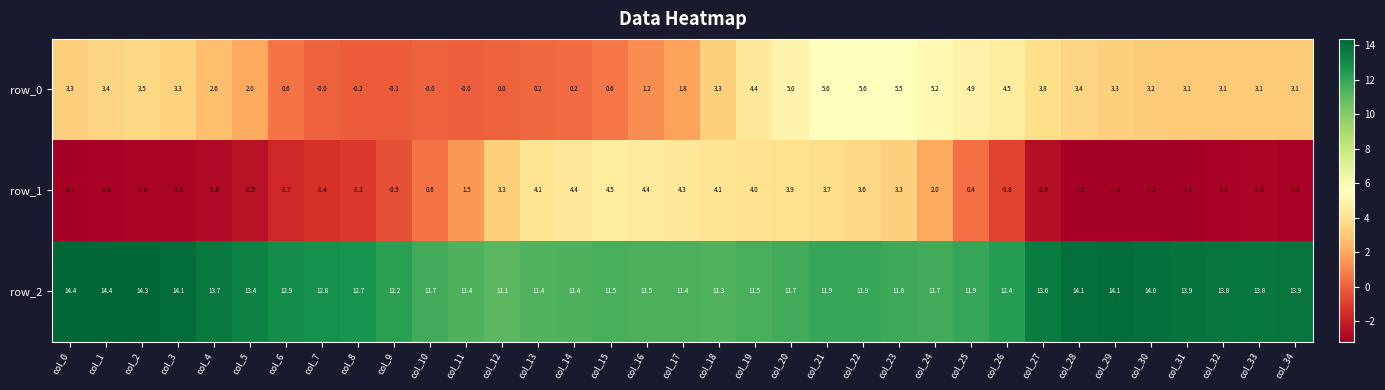

What is the sum of the row_2 values at col_17 and col_7?

24.2